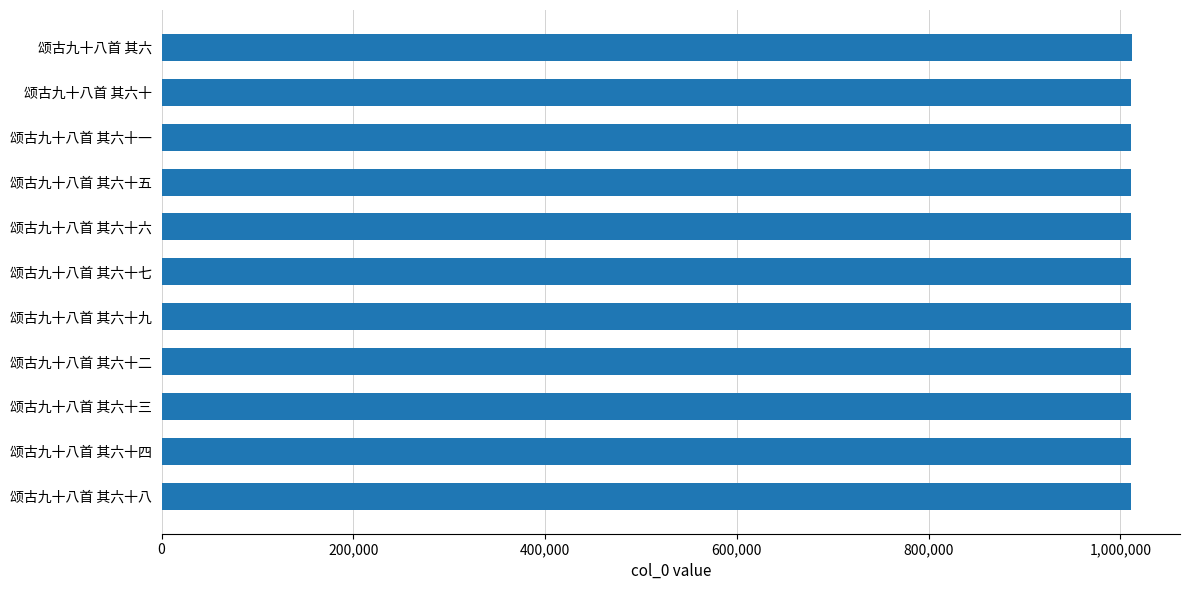

What is the difference between the maximum and minimum values?

513